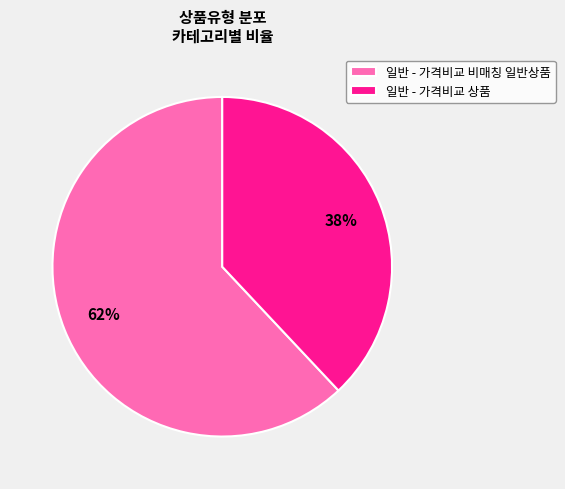

To the nearest percent, what portion does 일반 - 가격비교 비매칭 일반상품 represent?

62%